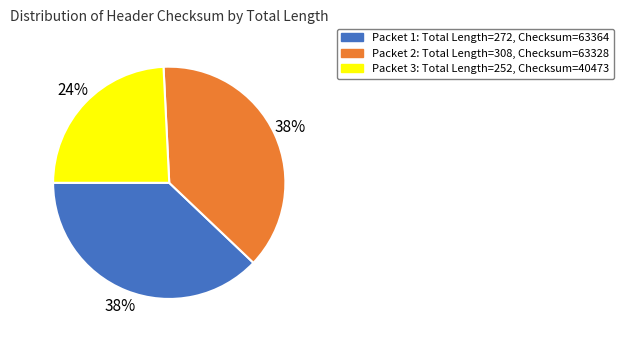

How many segments does this pie chart have?

3